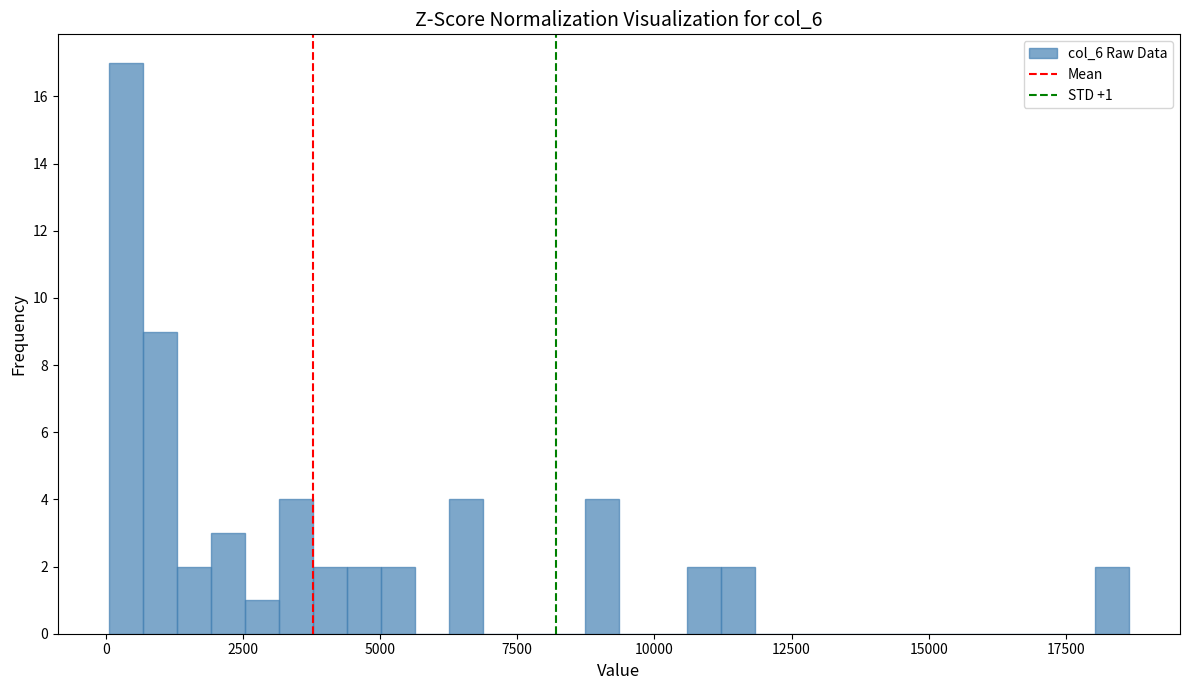

Around what value on the x-axis is the tallest bar? Give the approximate position of its centre, as read against the axis.

500